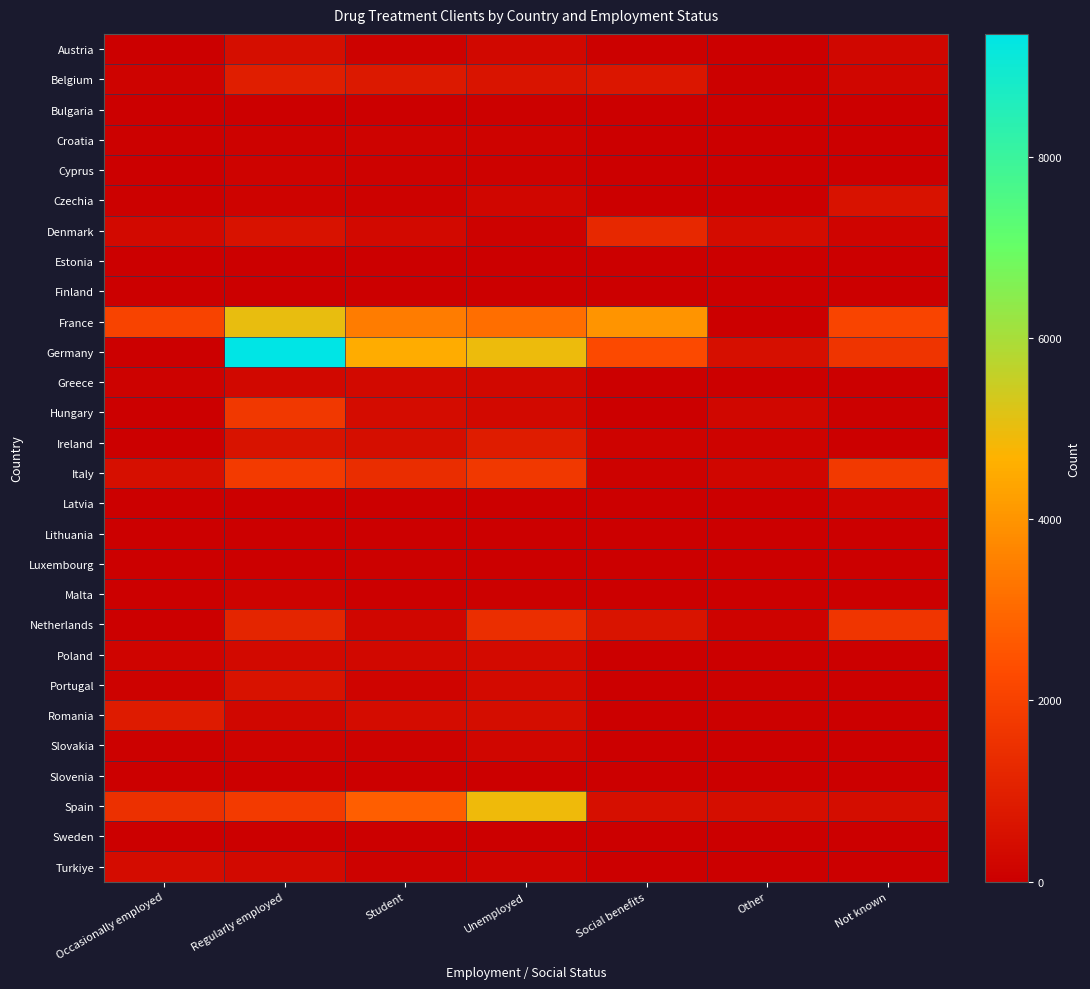

Which series changed the most between Other and Not known?

France